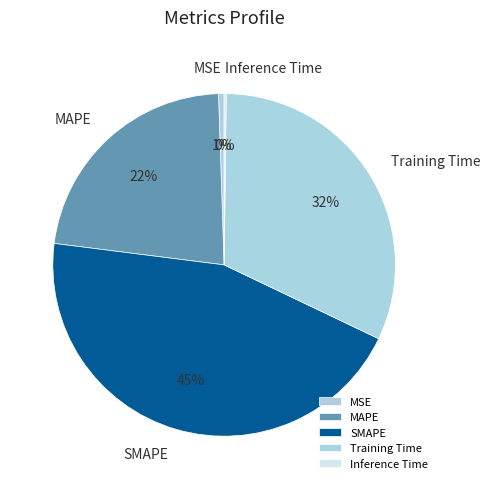

What is the ratio of the value at Training Time to the value at SMAPE?

0.7